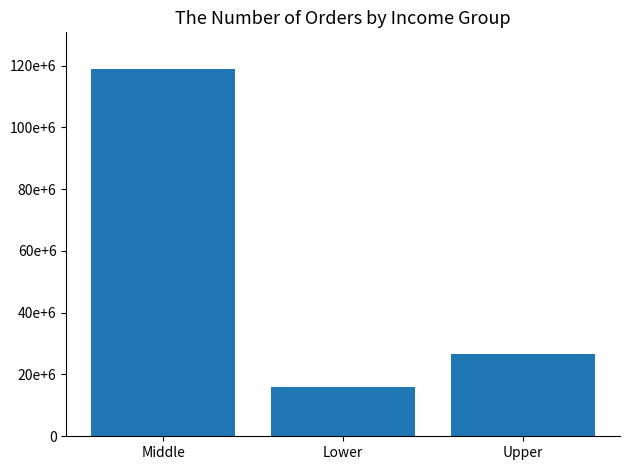

Are the bars horizontal?

No